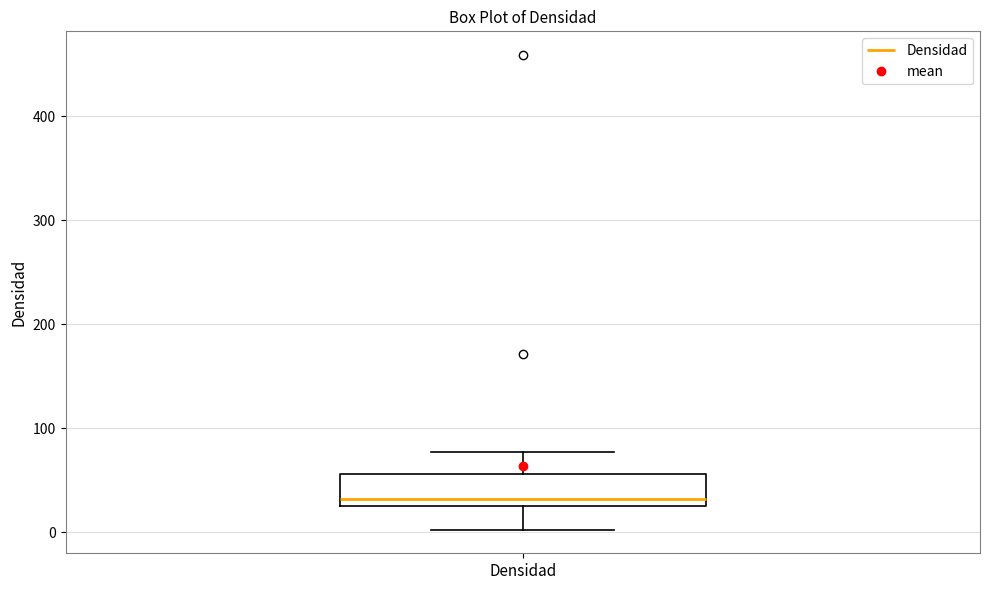

Read this box plot against the y-axis: the position of the median line, the range covered by the box, and the ends of both whiskers. The values are not printed on the chart, so give them approximately, as read against the axis.

median 30 (just above the box's lower edge), box 30 to 60, whiskers 0 to 80